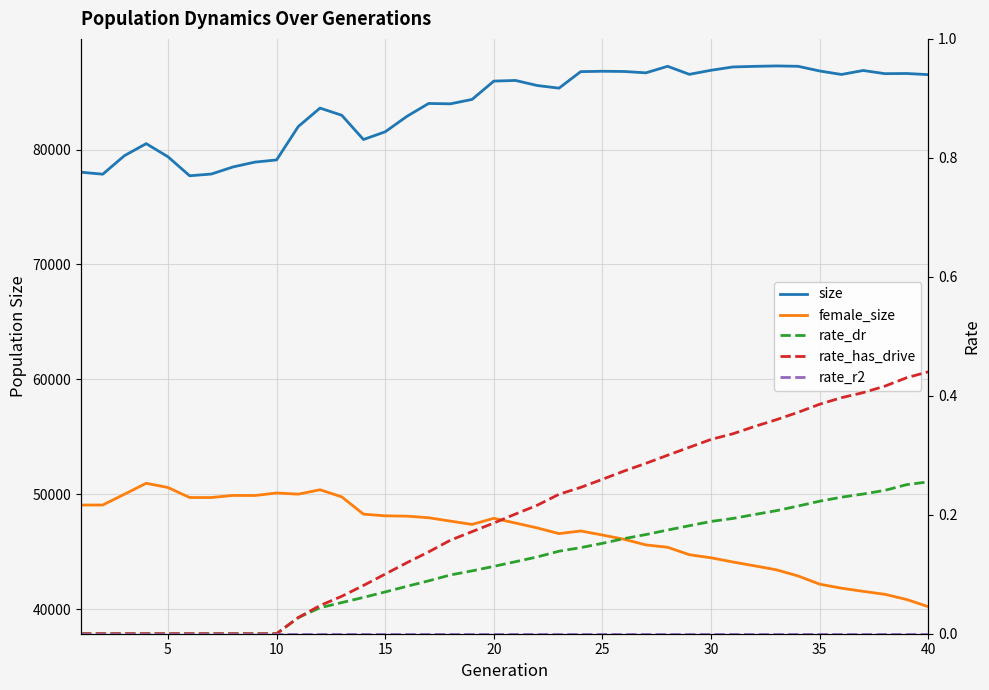

Which series has the largest range (max minus min)?

female_size